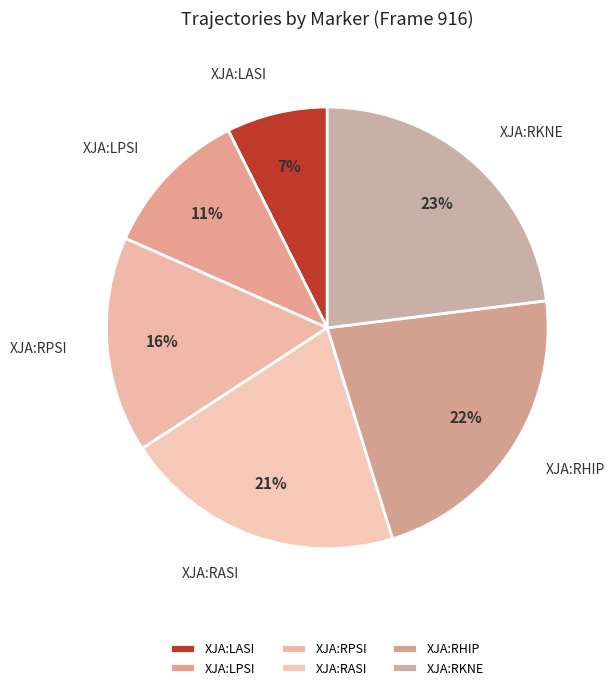

Approximately how many times larger is the value at XJA:LASI compared to XJA:RHIP?

0.3